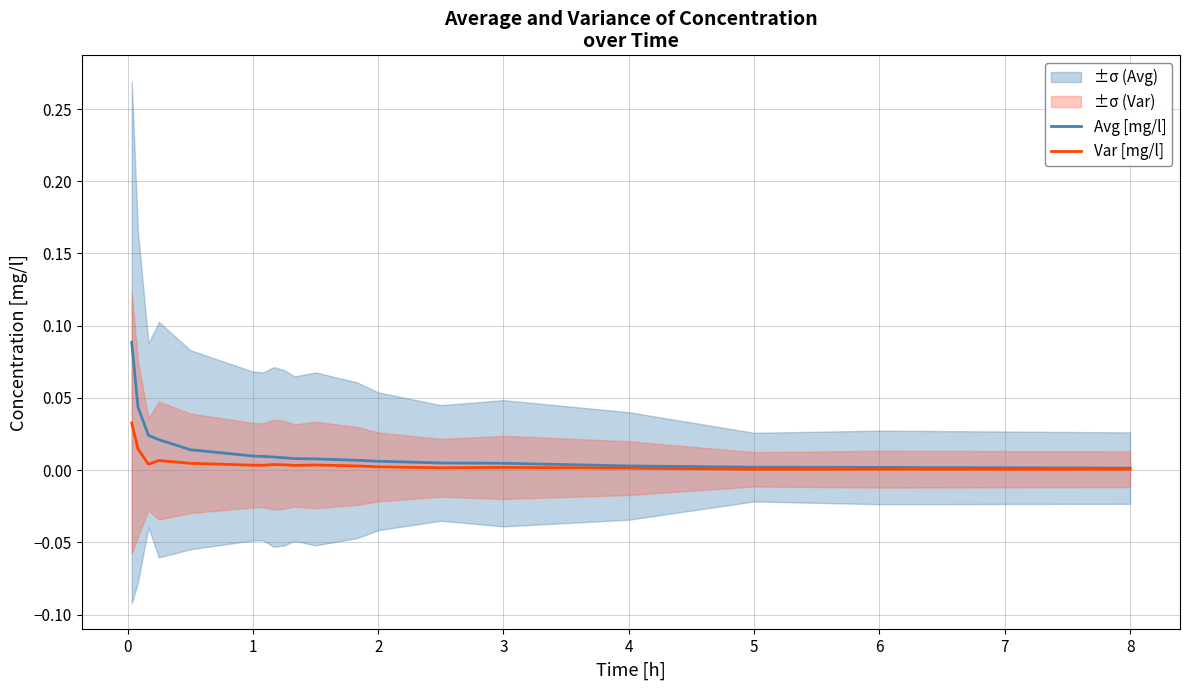

Which series has the largest total across all categories?

Avg [mg/l]